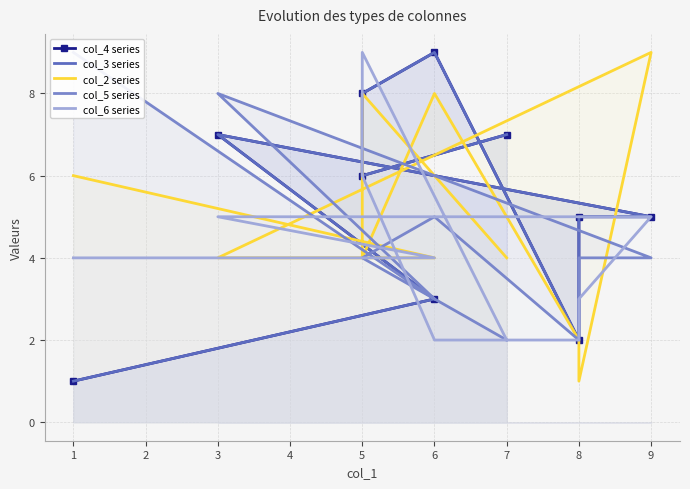

What is the difference between the maximum and second lowest values in the col_6 series series?

7